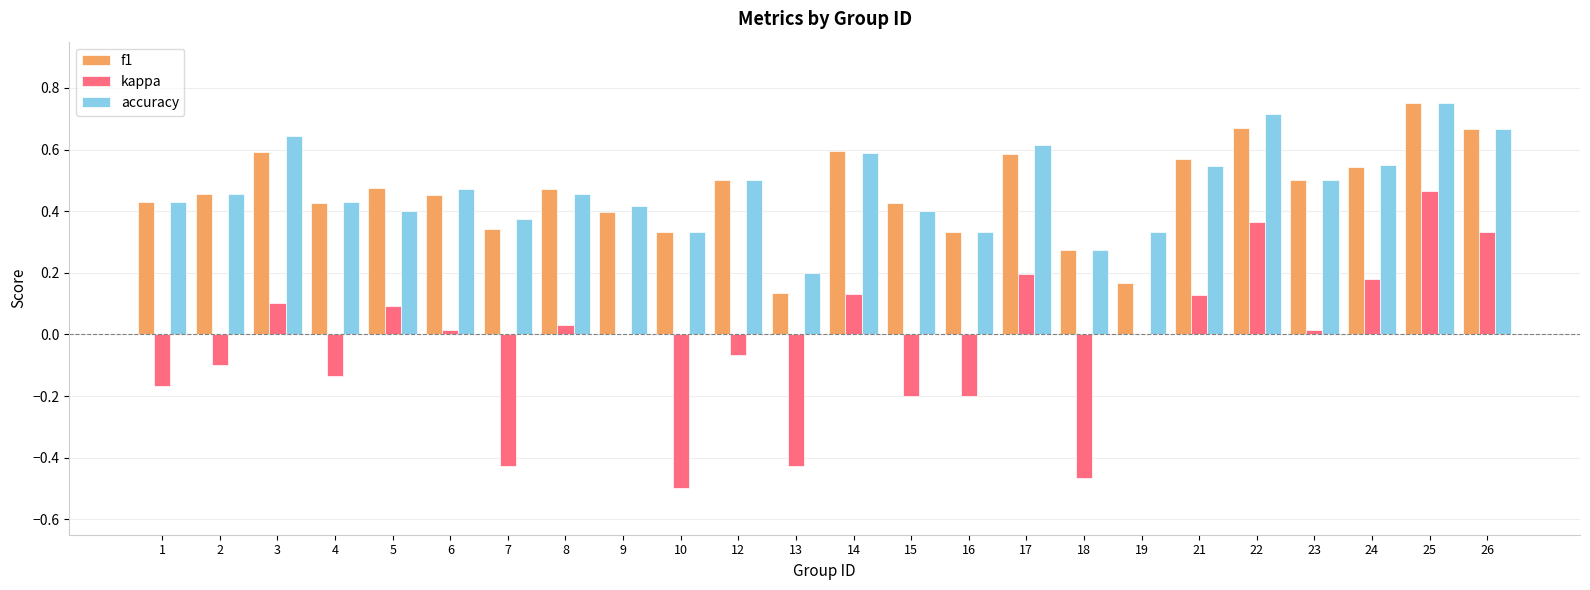

What are all the series names shown in the legend?

f1, kappa, accuracy